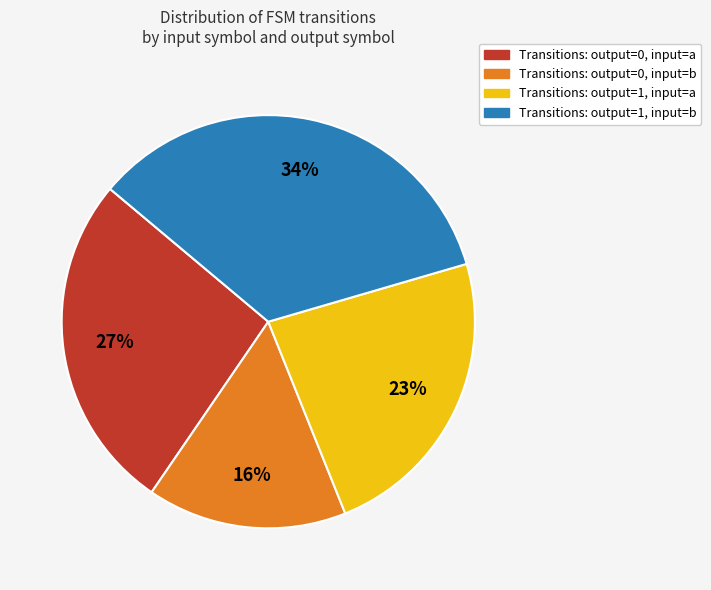

Is there a majority slice in this chart?

No